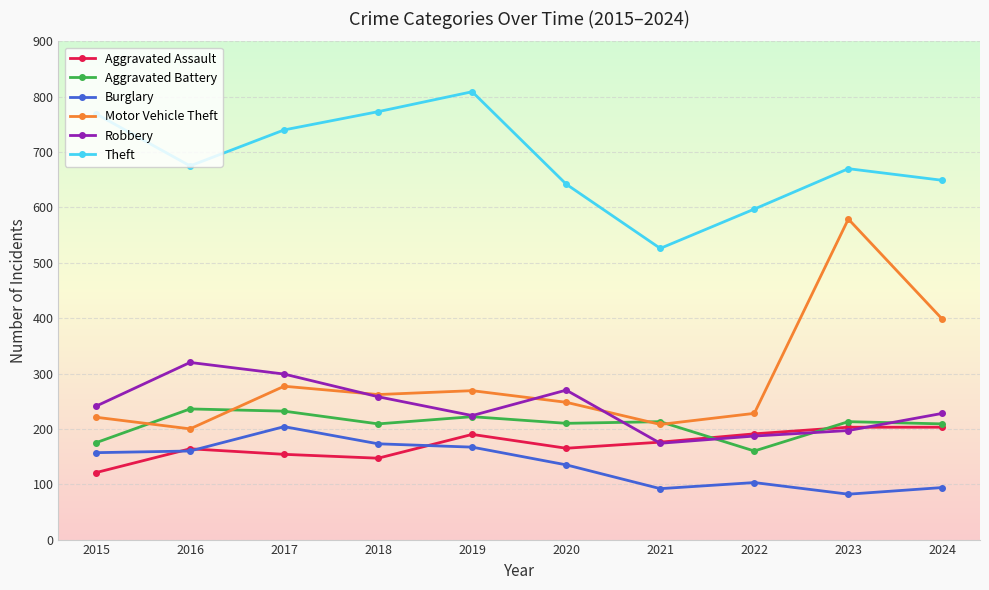

What is the highest value of the Theft series?

809